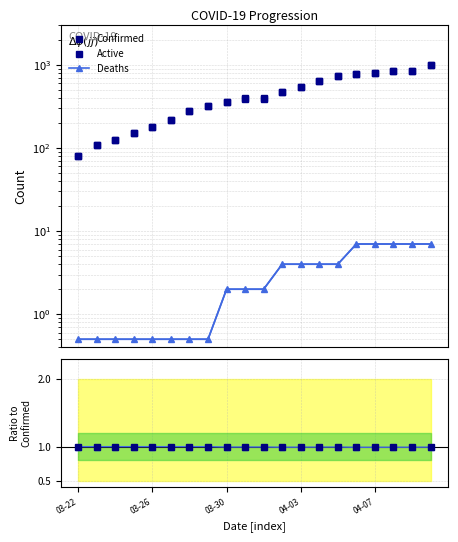

What is the maximum value shown in the chart?

1011.0